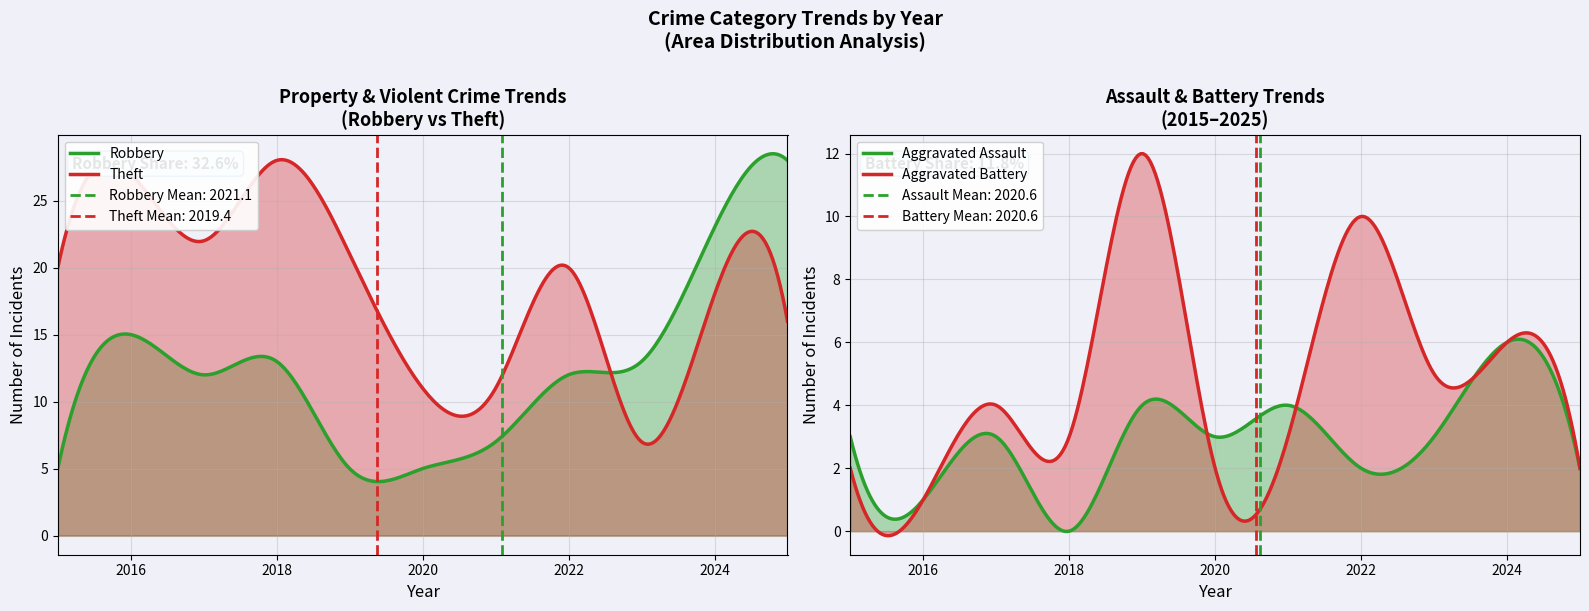

Between 2021 and 2024, which is larger?

2024